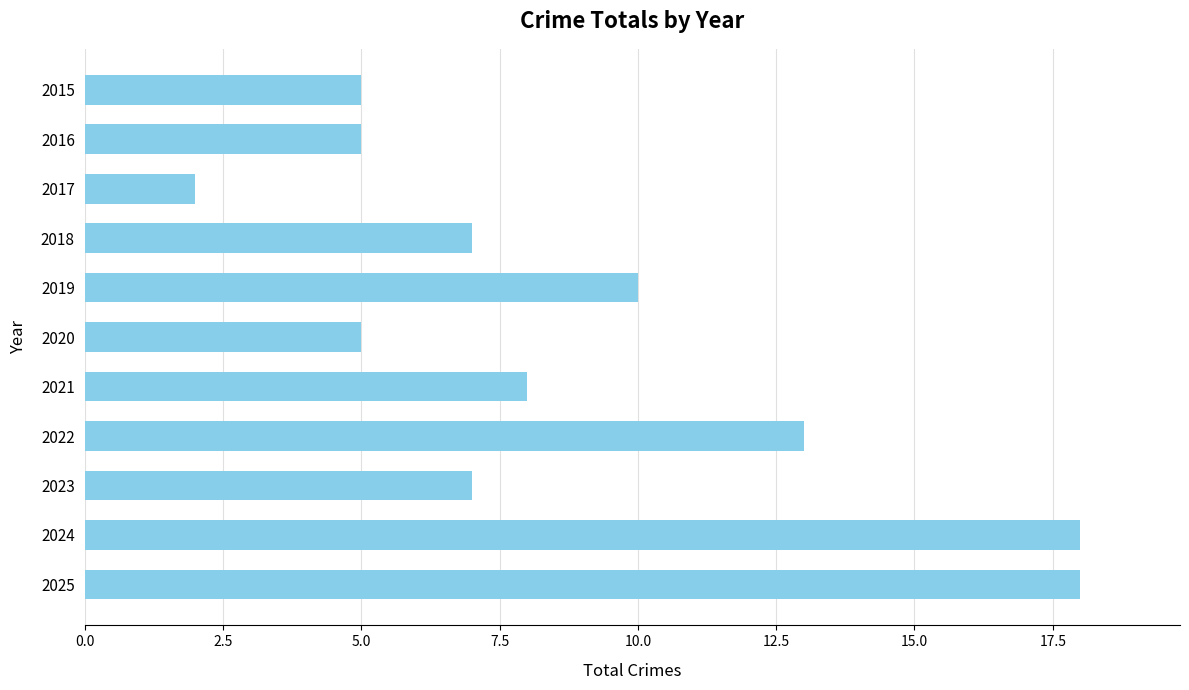

What is the value of the 9th bar from the top?

7